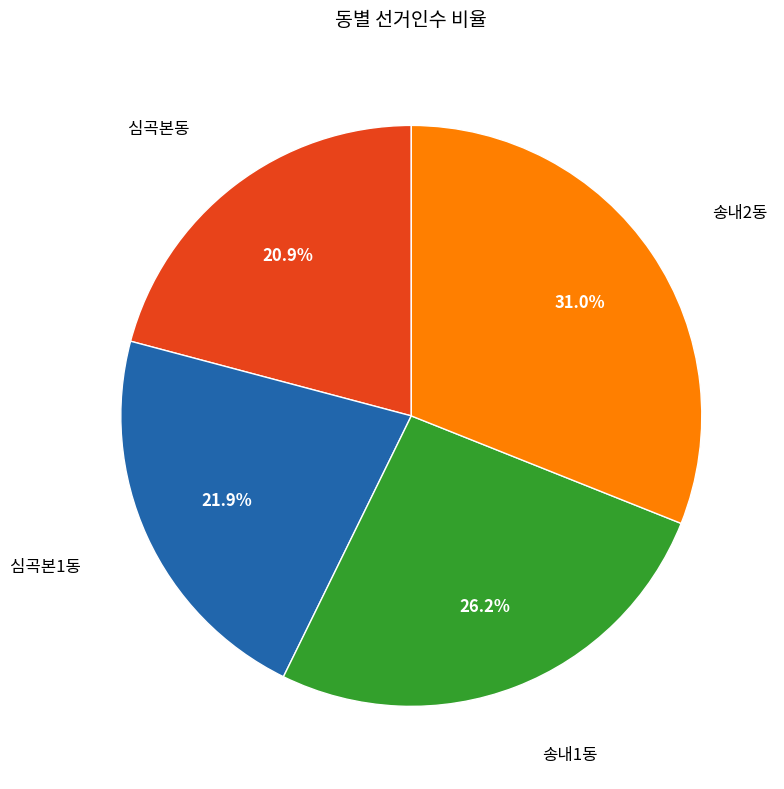

Does any single category account for the majority?

No